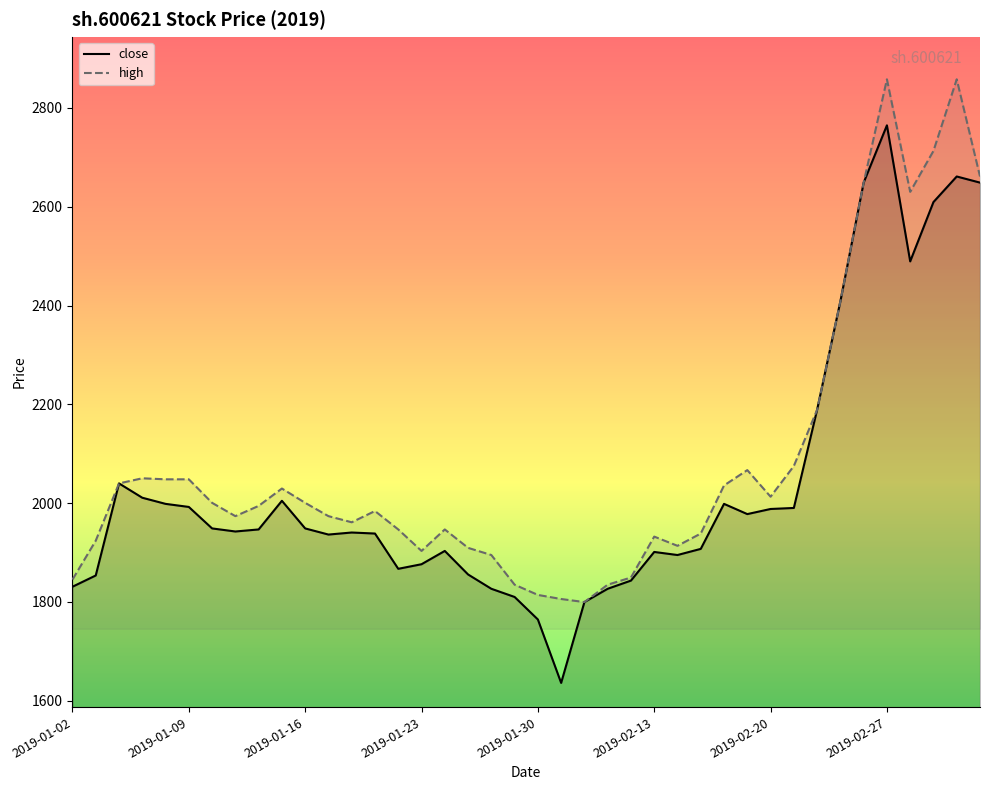

What is the average value?

2035.5